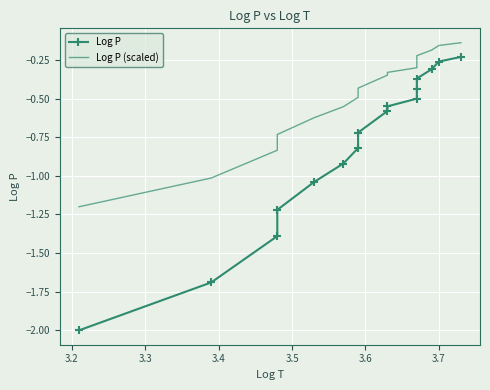

How many lines are shown in the chart?

2